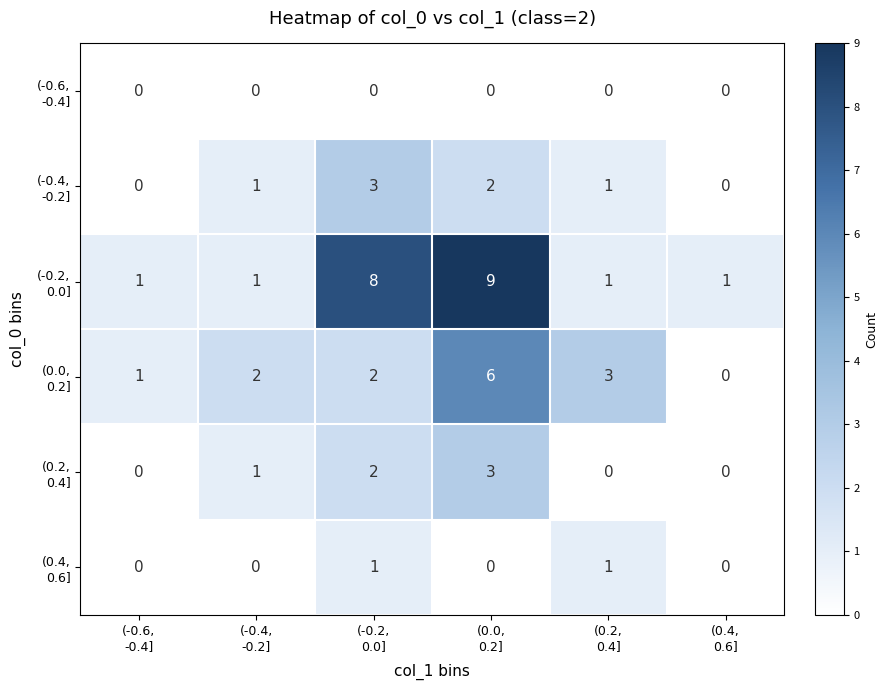

What is the greatest value displayed?

9